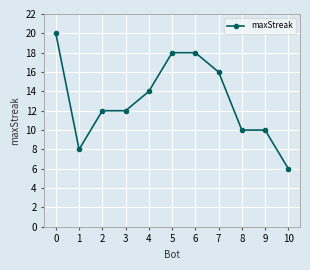

Where is the first local minimum?

1